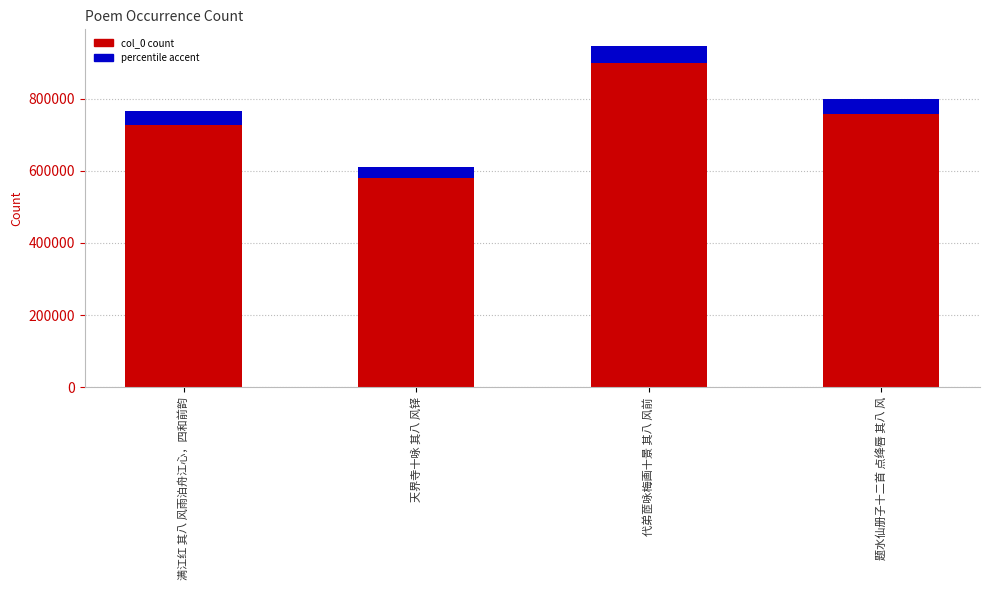

List the labels in order of value, largest first.

代弟茝咏梅画十景 其八 风前, 题水仙册子十二首 点绛唇 其八 风, 满江红 其八 风雨泊舟江心，四和前韵, 天界寺十咏 其八 风铎